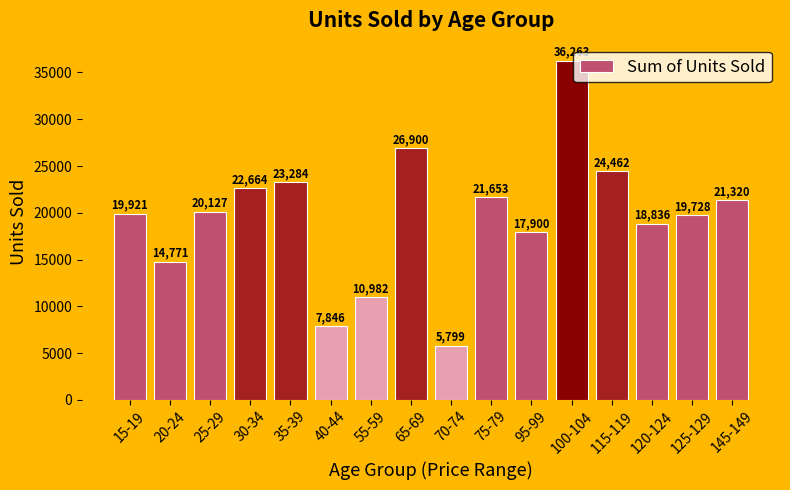

Read the value at 100-104, to the nearest 50.

36250